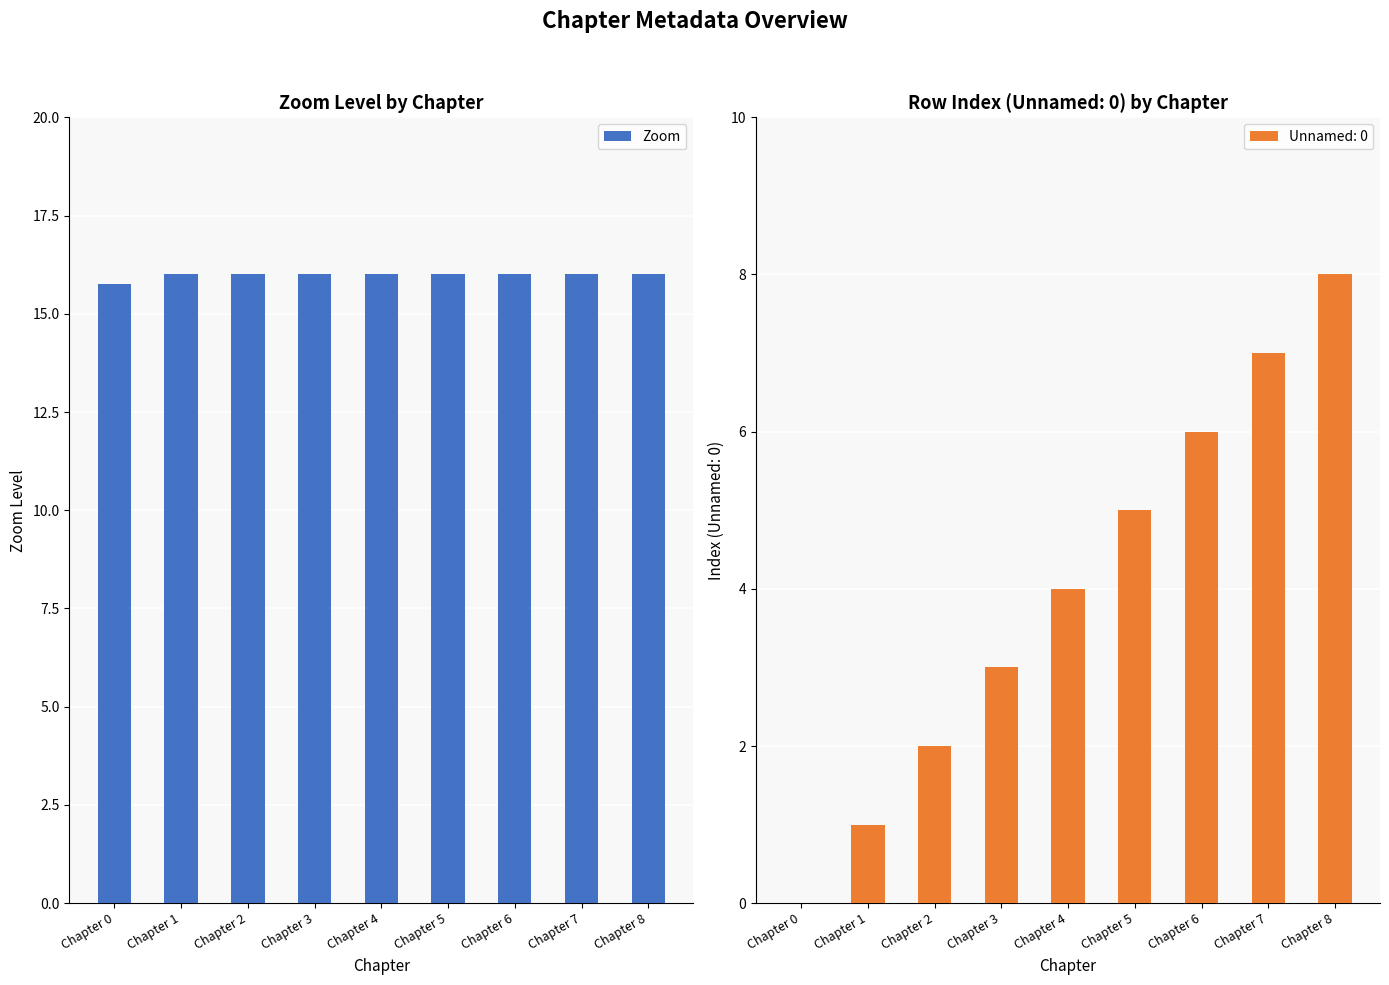

Where is the data nearest to the value 15?

Chapter 0